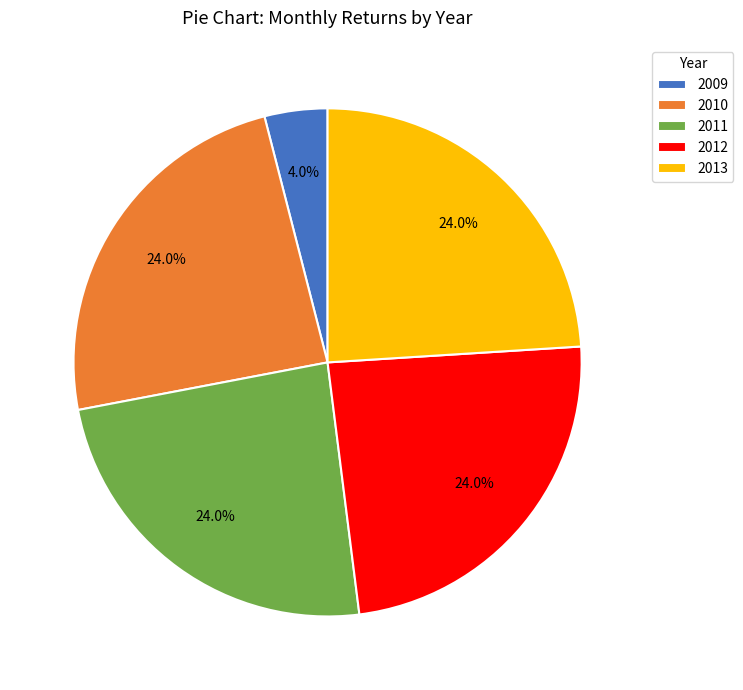

Does 2013 account for over 50% of the chart?

No